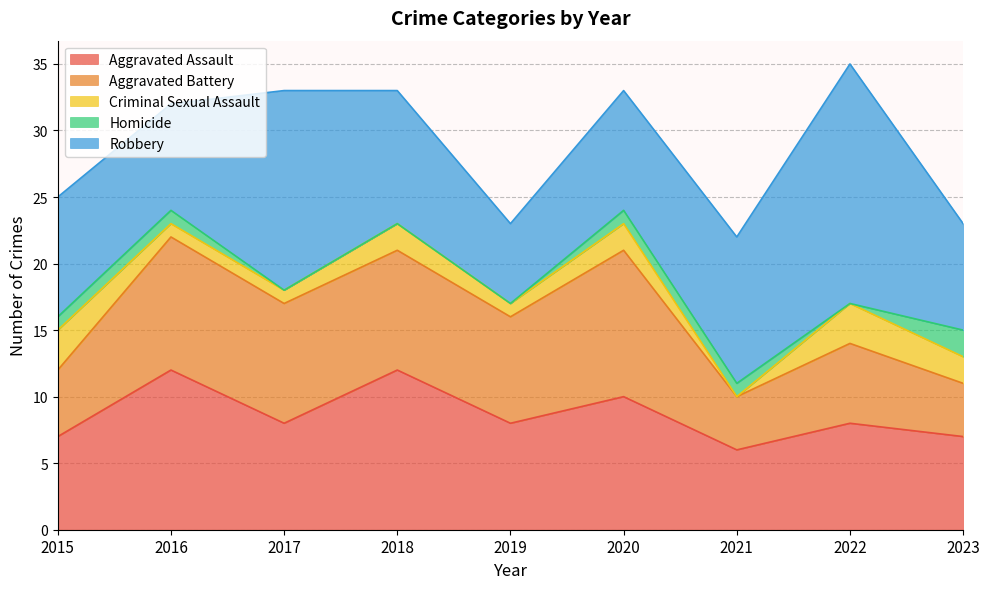

At which label is Homicide closest to 1?

2015